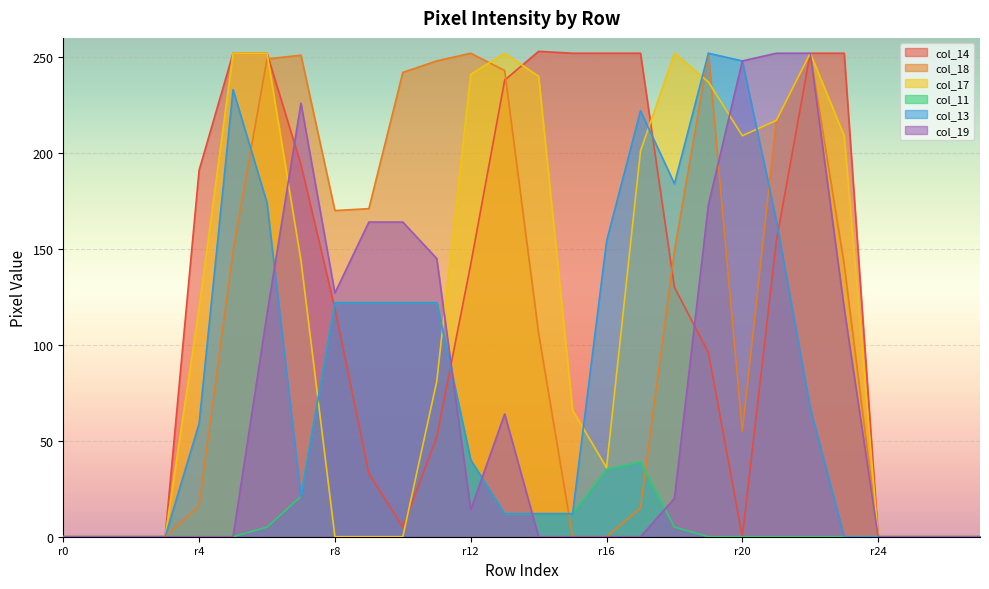

What is the maximum value shown in the chart?

253